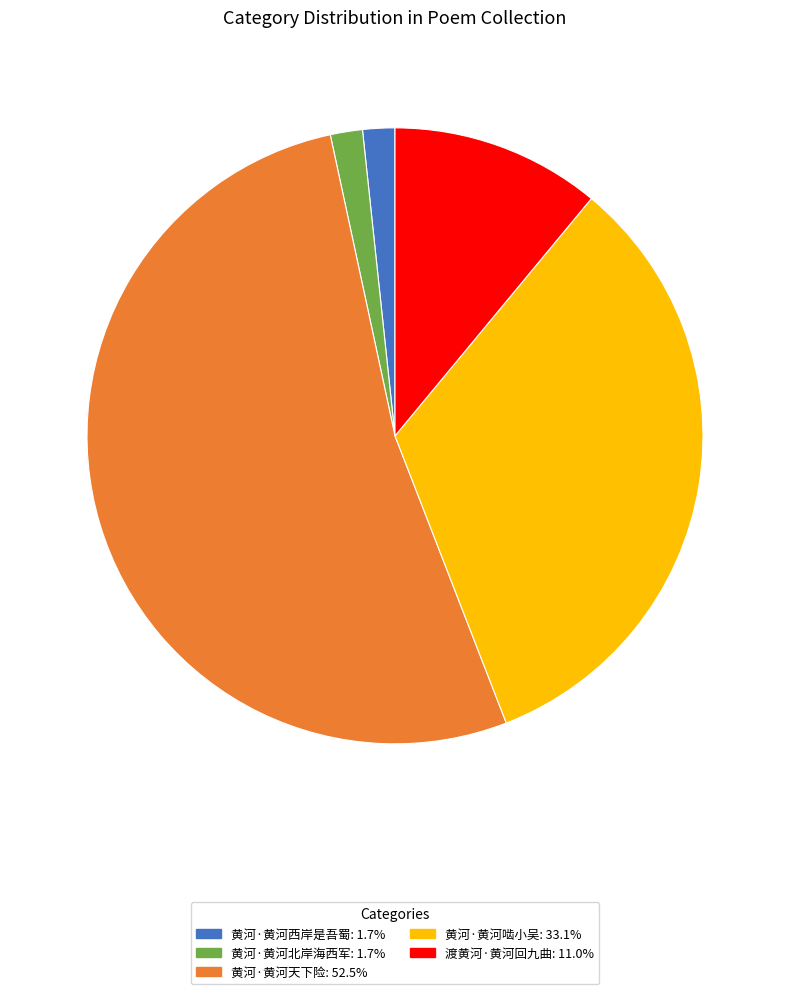

How many slices are in this pie chart?

5